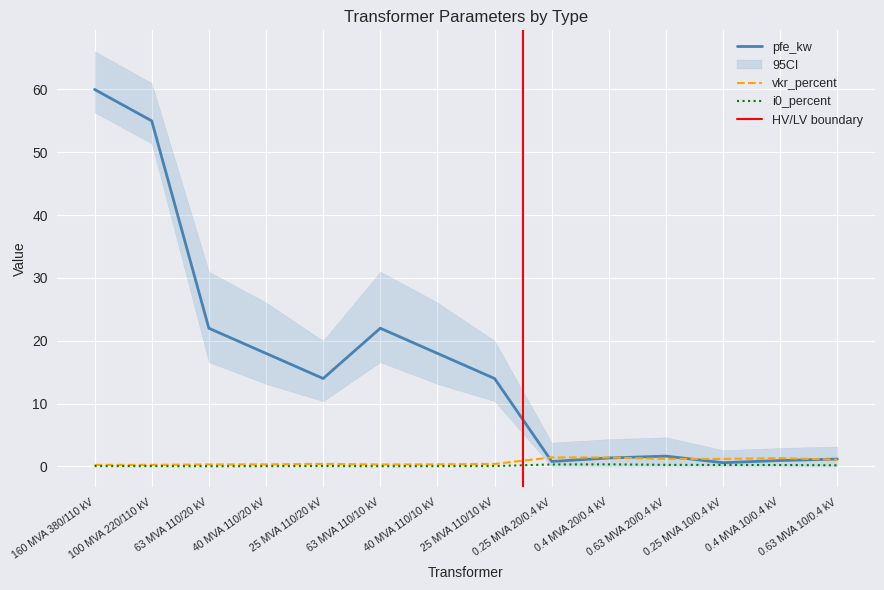

How many lines are shown in the chart?

3